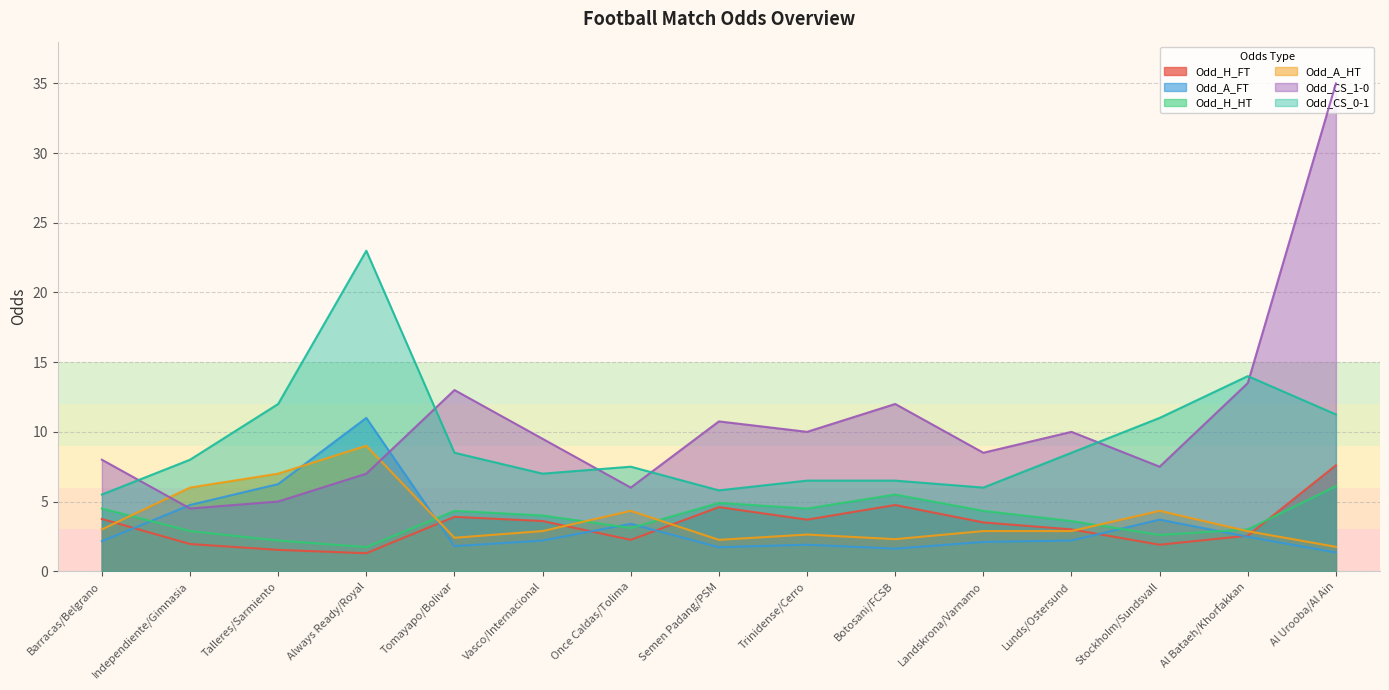

How many lines are shown in the chart?

6